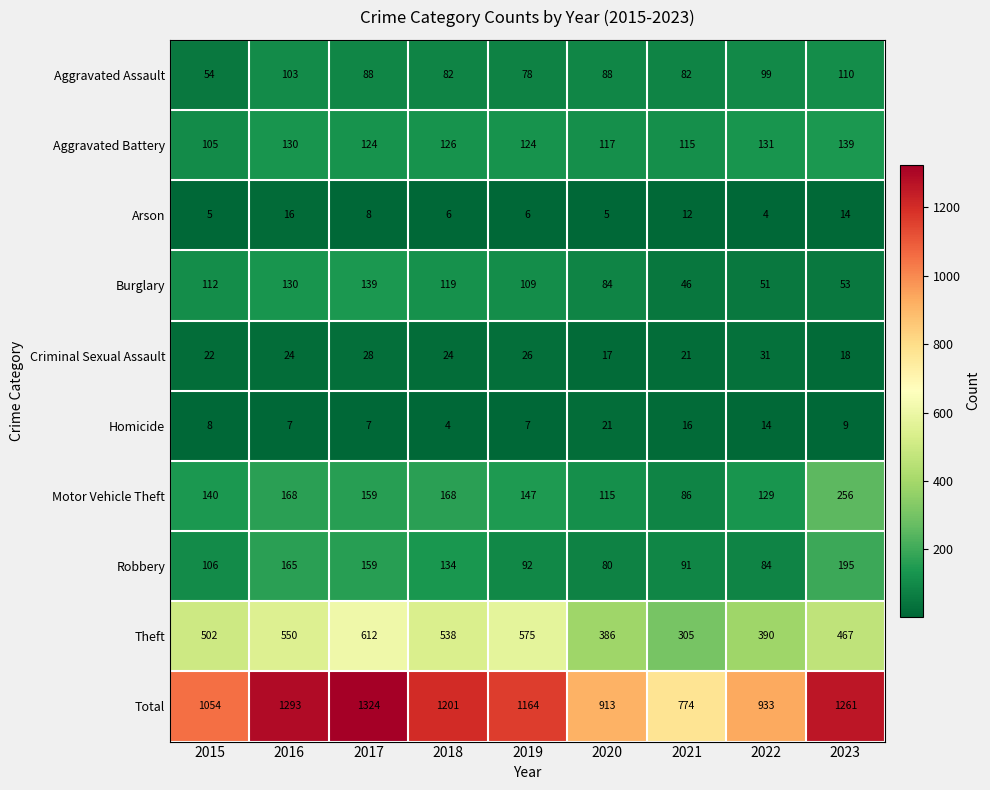

What is the difference between the maximum and second lowest values in the Robbery series?

111